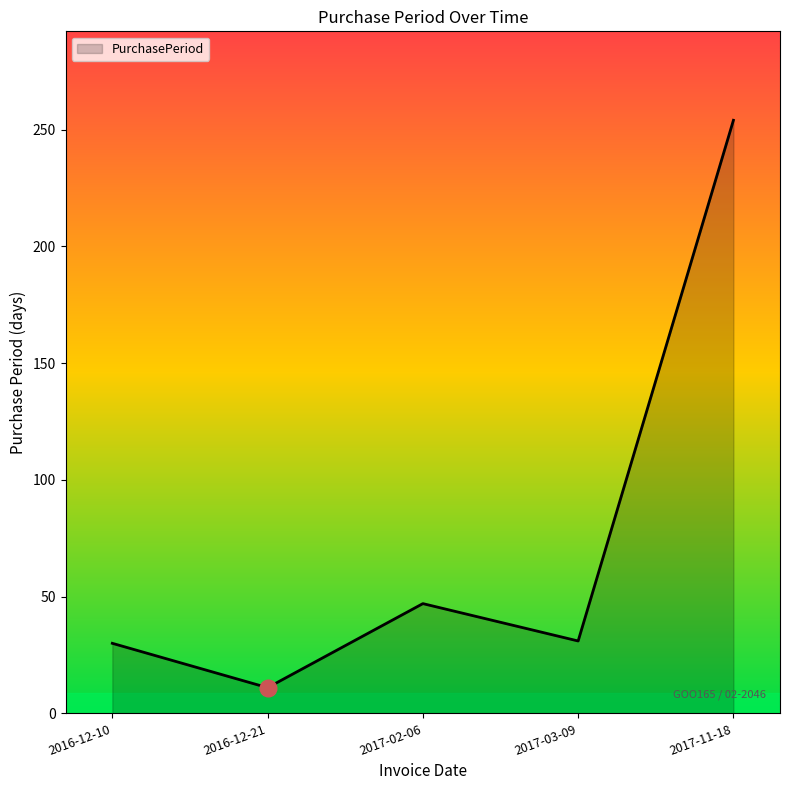

What is the change in value from 2017-02-06 to 2017-03-09?

-16